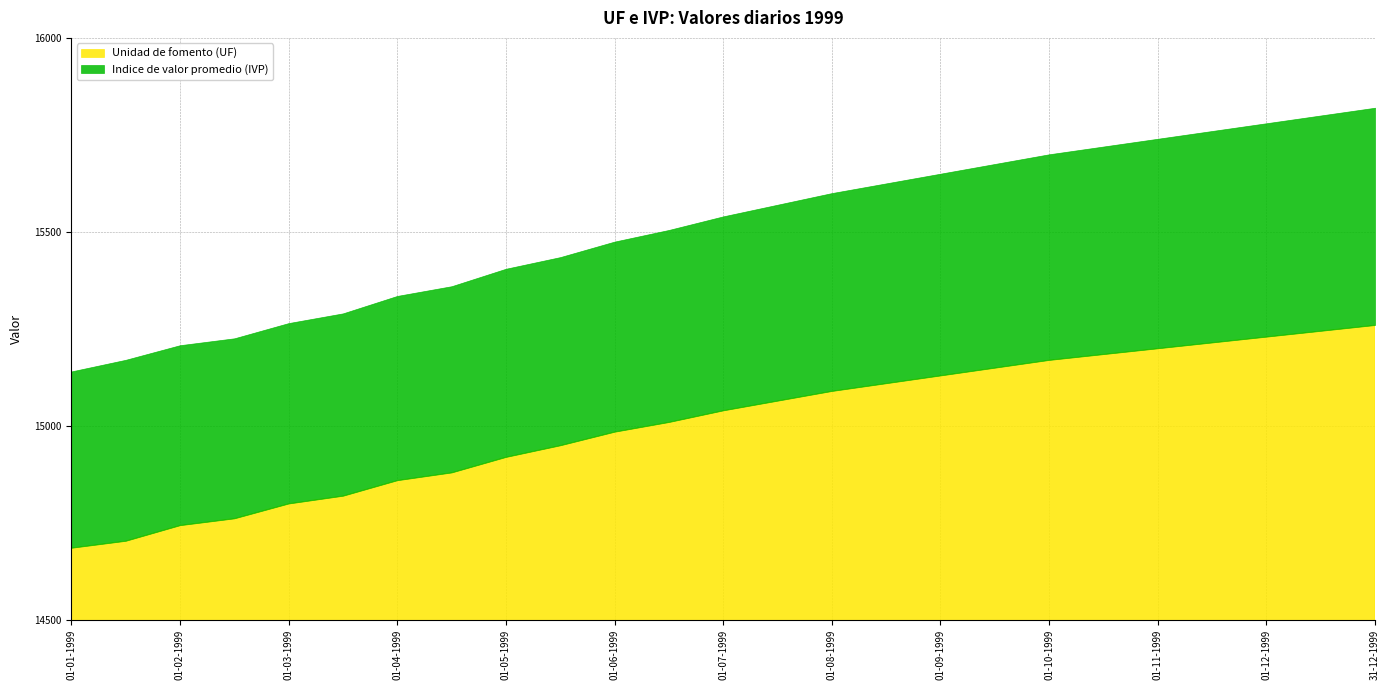

How many data points in Indice de valor promedio (IVP) are less than 15540?

12